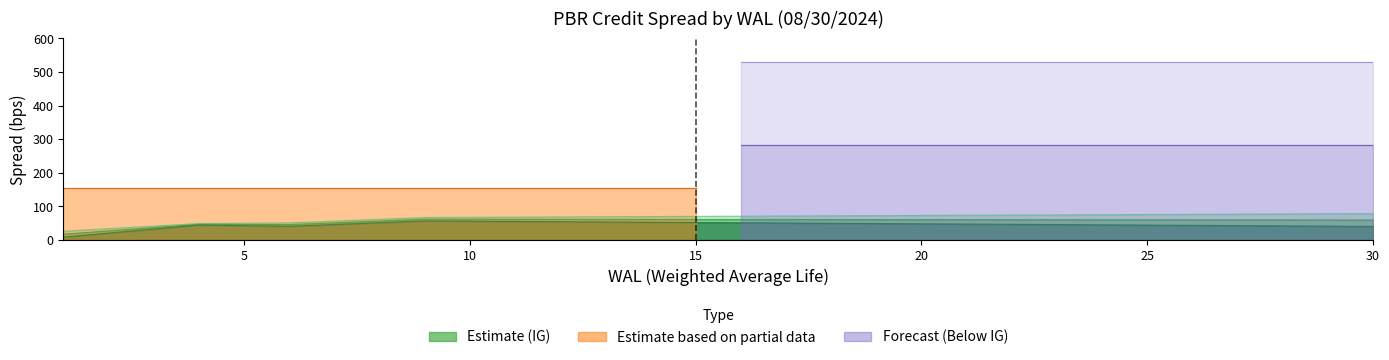

How many lines are shown in the chart?

3